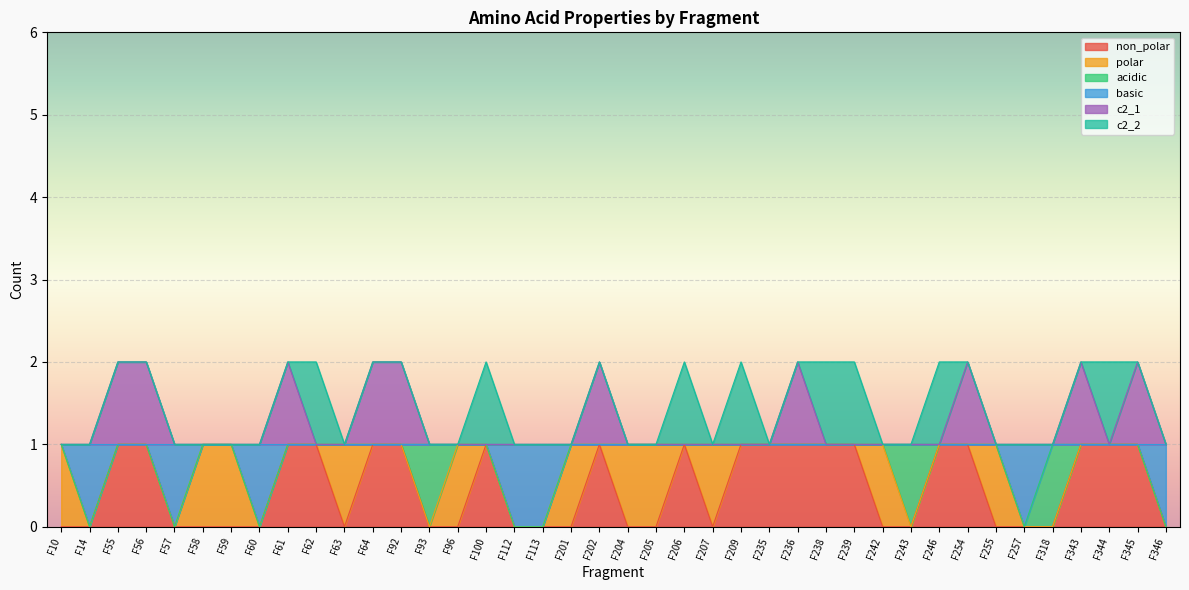

What is the maximum value shown in the chart?

2